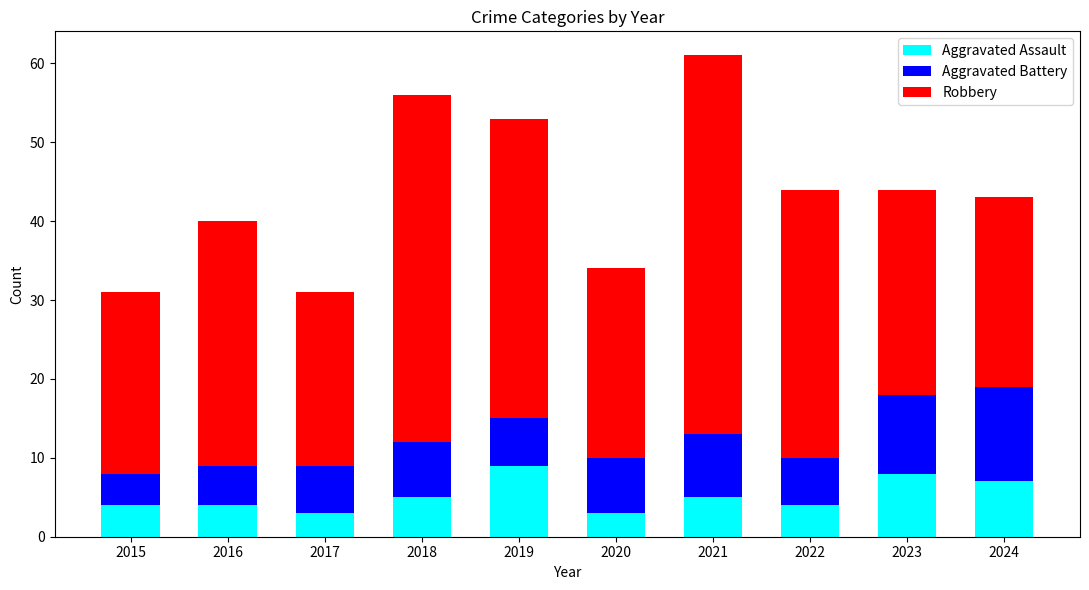

What are all the series names shown in the legend?

Aggravated Assault, Aggravated Battery, Robbery